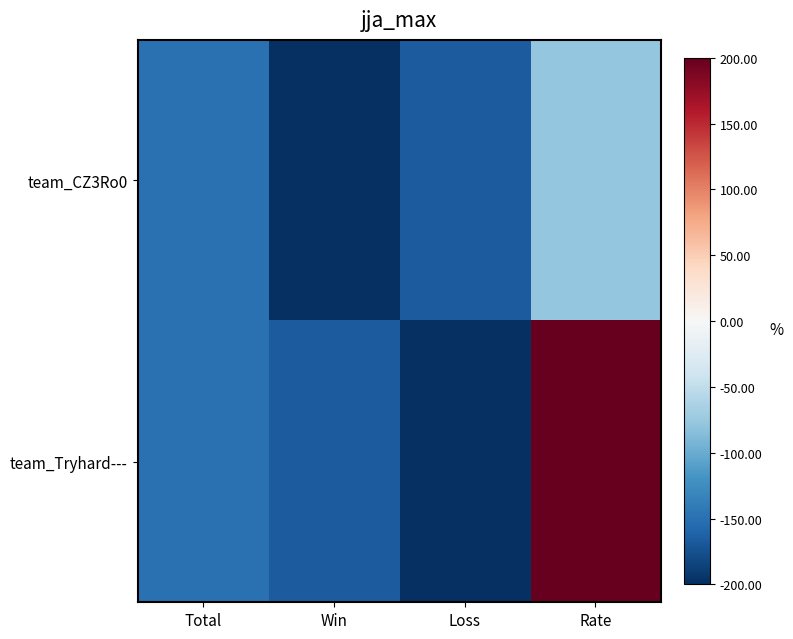

Rank the series by their maximum value, from highest to lowest.

team_Tryhard---, team_CZ3Ro0